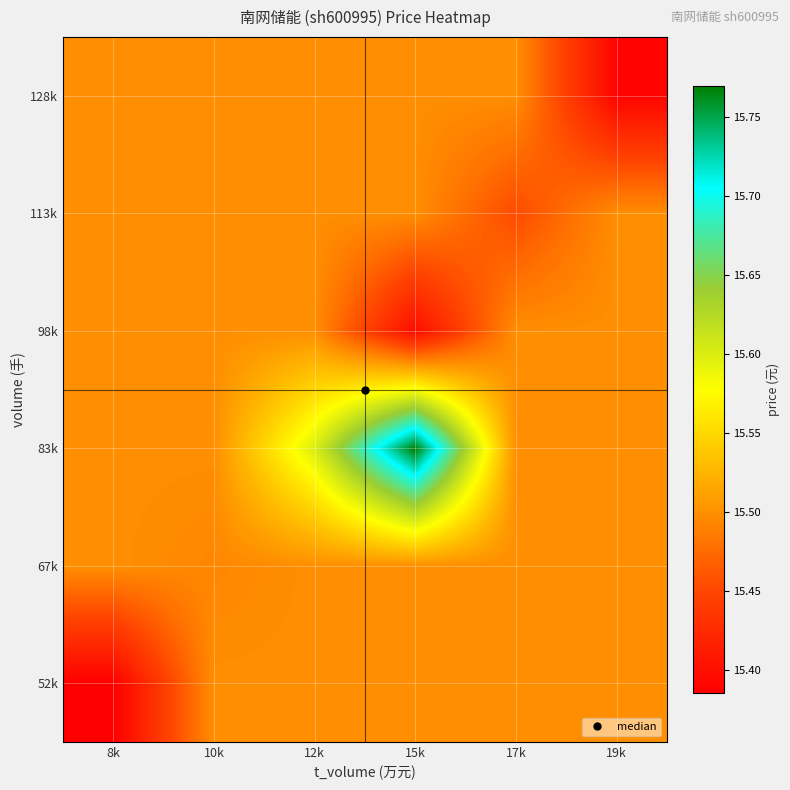

What is the maximum value shown in the chart?

15.8